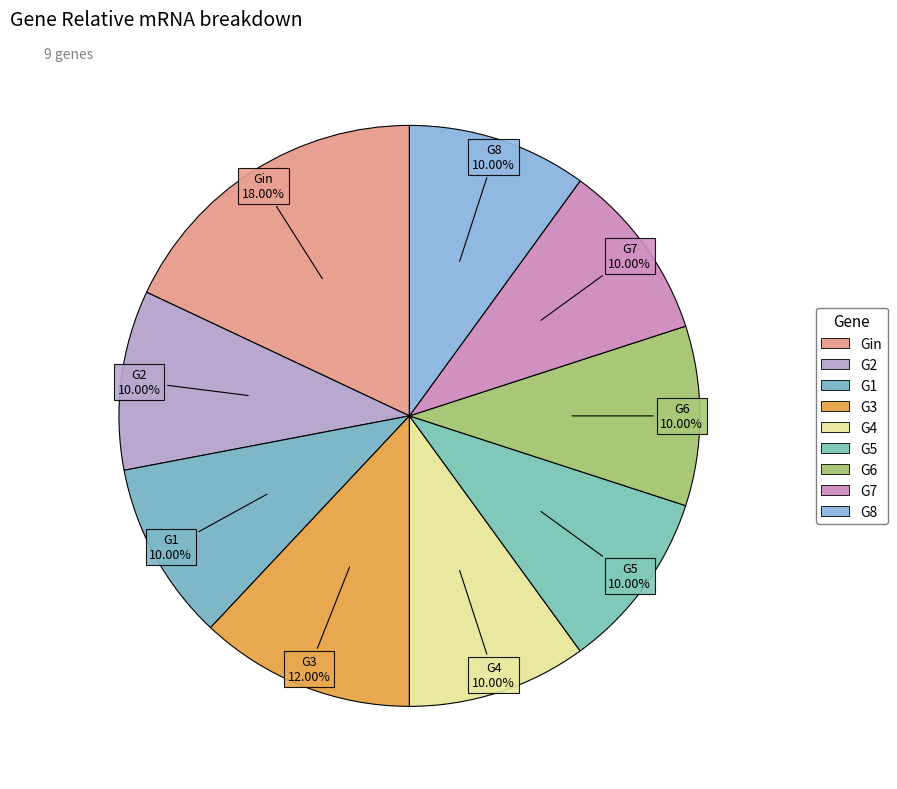

Which slice is the smallest?

G2